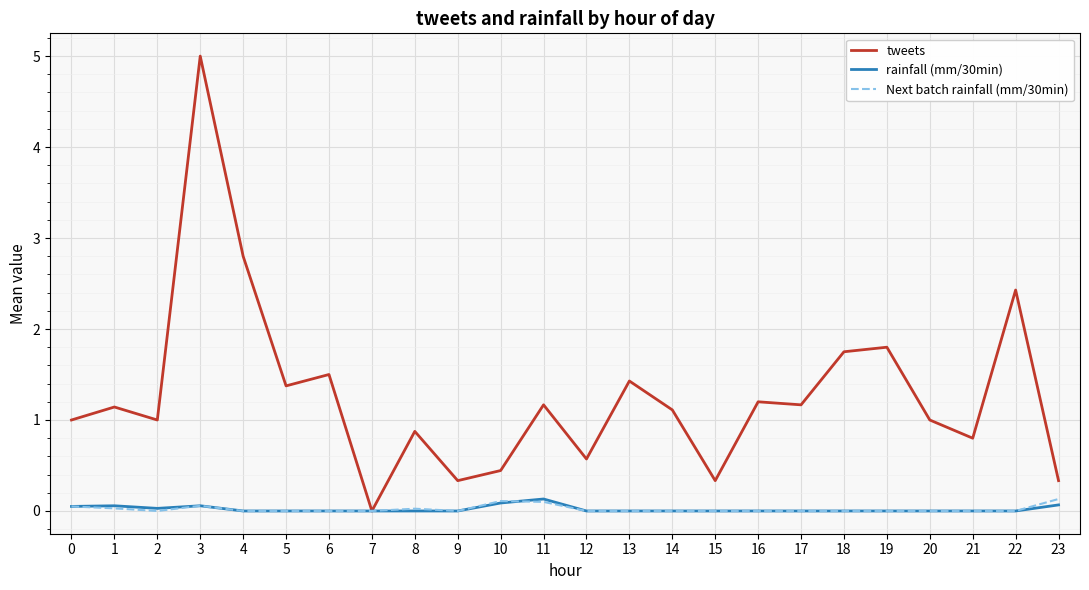

At which label is tweets closest to 2?

19